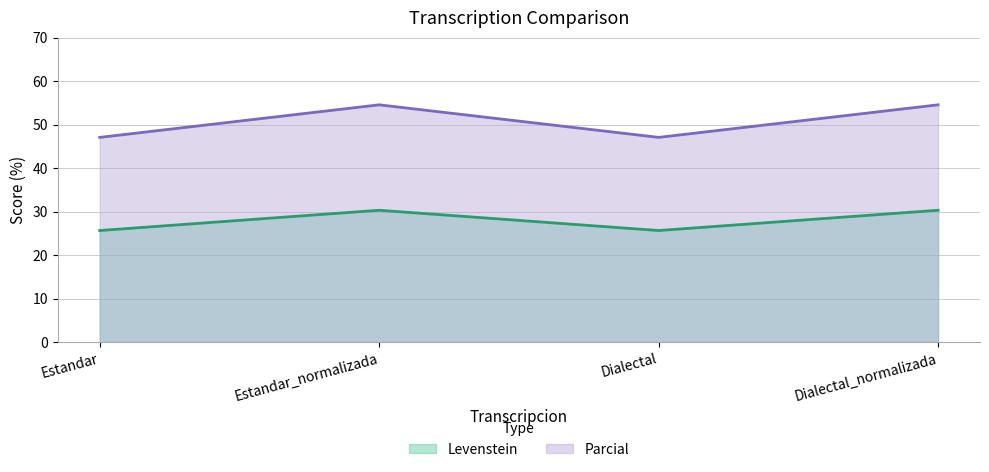

At which category is the sum across all series the highest?

Estandar_normalizada